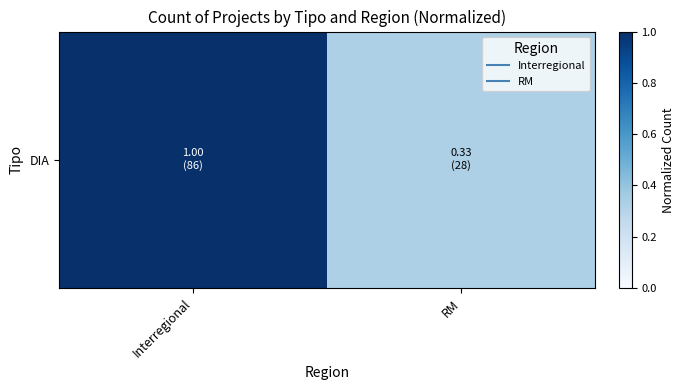

At which label is the value closest to 0?

RM